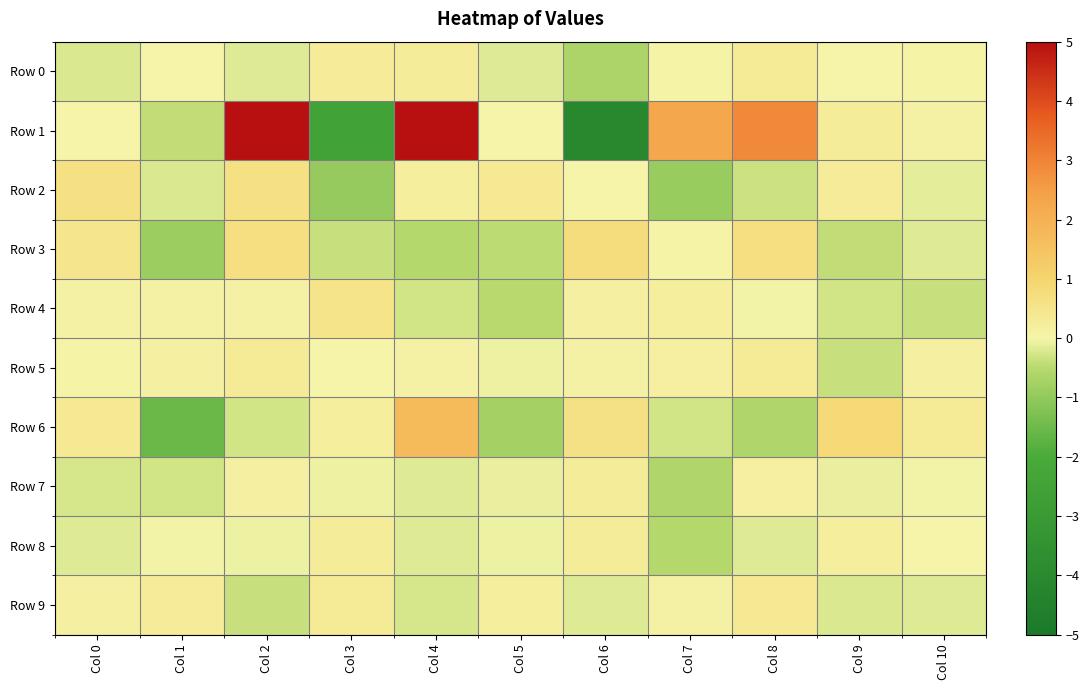

Reading left to right, extract all data points from this chart.

Row 0: Col 0=-0.2	Col 1=0.0	Col 2=-0.2	Col 3=0.3	Col 4=0.3	Col 5=-0.2	Col 6=-0.6	Col 7=0.1	Col 8=0.3	Col 9=0.0	Col 10=0.1
Row 1: Col 0=0.0	Col 1=-0.4	Col 2=6.9	Col 3=-2.5	Col 4=5.8	Col 5=0.0	Col 6=-4.1	Col 7=2.3	Col 8=2.9	Col 9=0.3	Col 10=0.1
Row 2: Col 0=0.6	Col 1=-0.2	Col 2=0.6	Col 3=-1.0	Col 4=0.2	Col 5=0.4	Col 6=0.0	Col 7=-0.9	Col 8=-0.3	Col 9=0.3	Col 10=-0.1
Row 3: Col 0=0.4	Col 1=-0.9	Col 2=0.7	Col 3=-0.4	Col 4=-0.5	Col 5=-0.5	Col 6=0.7	Col 7=0.1	Col 8=0.7	Col 9=-0.4	Col 10=-0.2
Row 4: Col 0=0.1	Col 1=0.1	Col 2=0.1	Col 3=0.5	Col 4=-0.3	Col 5=-0.5	Col 6=0.2	Col 7=0.2	Col 8=-0.0	Col 9=-0.3	Col 10=-0.4
Row 5: Col 0=0.1	Col 1=0.1	Col 2=0.3	Col 3=0.0	Col 4=0.1	Col 5=-0.1	Col 6=0.1	Col 7=0.2	Col 8=0.3	Col 9=-0.4	Col 10=0.1
Row 6: Col 0=0.4	Col 1=-1.6	Col 2=-0.3	Col 3=0.2	Col 4=1.7	Col 5=-0.8	Col 6=0.6	Col 7=-0.3	Col 8=-0.6	Col 9=0.8	Col 10=0.3
Row 7: Col 0=-0.3	Col 1=-0.3	Col 2=0.1	Col 3=-0.1	Col 4=-0.2	Col 5=-0.1	Col 6=0.2	Col 7=-0.6	Col 8=0.2	Col 9=-0.1	Col 10=-0.0
Row 8: Col 0=-0.2	Col 1=-0.0	Col 2=-0.1	Col 3=0.3	Col 4=-0.2	Col 5=-0.1	Col 6=0.2	Col 7=-0.5	Col 8=-0.2	Col 9=0.2	Col 10=0.0
Row 9: Col 0=0.2	Col 1=0.3	Col 2=-0.4	Col 3=0.3	Col 4=-0.3	Col 5=0.2	Col 6=-0.2	Col 7=0.1	Col 8=0.4	Col 9=-0.2	Col 10=-0.2